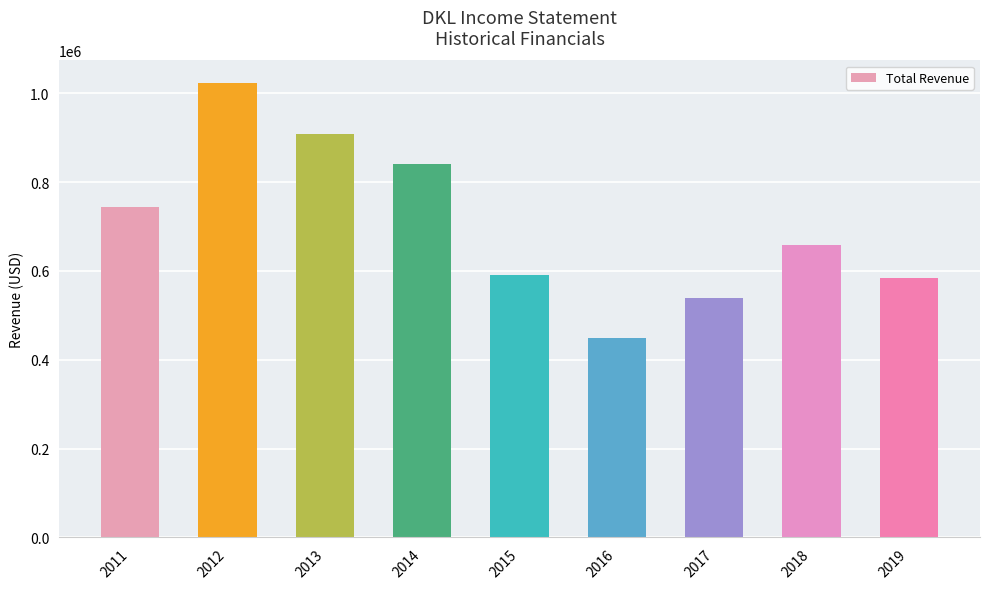

Count the number of categories in the chart.

9